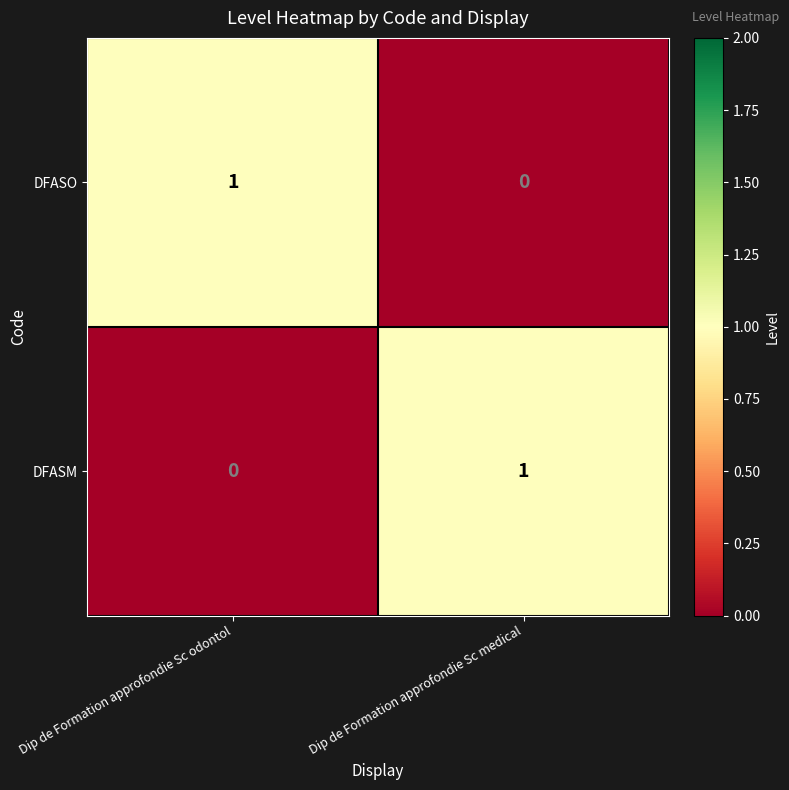

Rank the series at Dip de Formation approfondie Sc odontol from lowest to highest value.

DFASM, DFASO